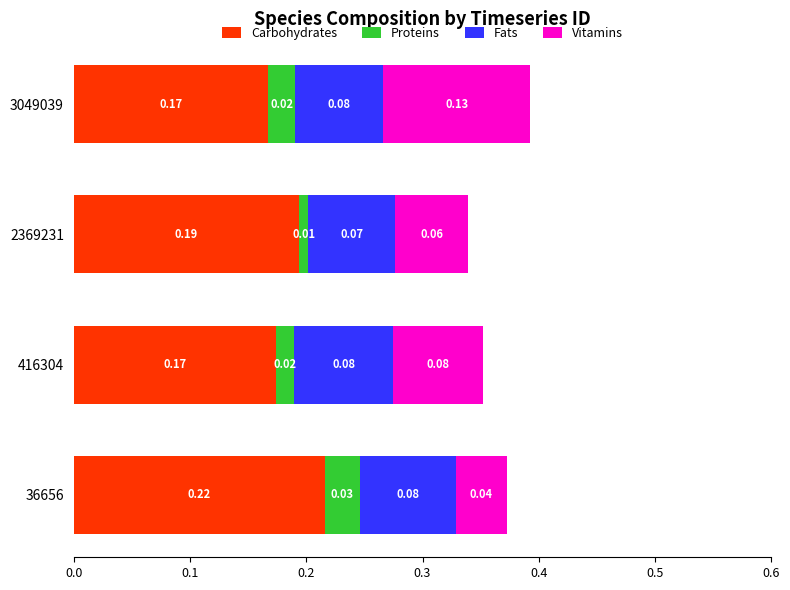

At which category is the sum across all series the highest?

3049039